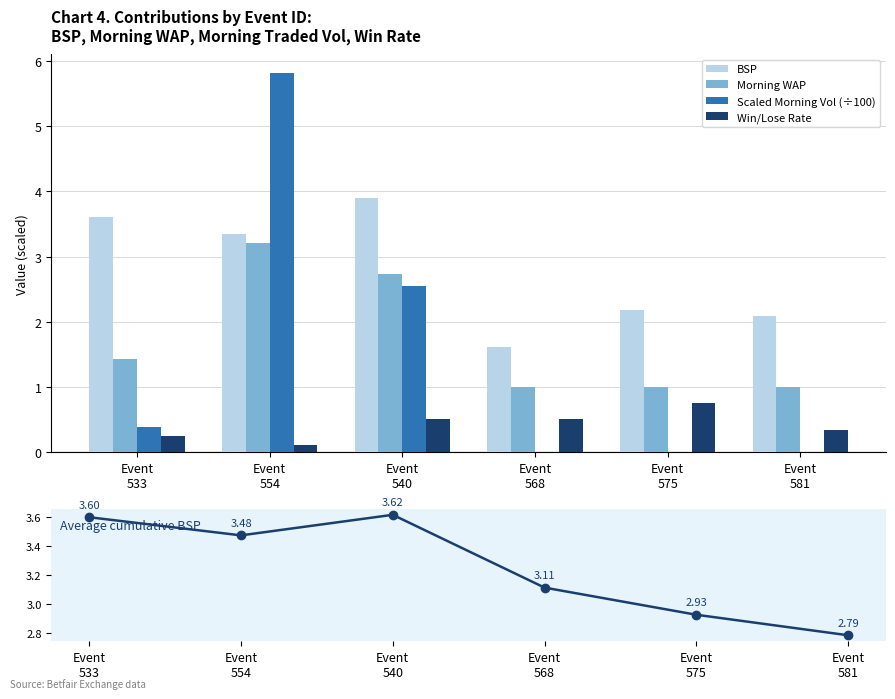

Where is Scaled Morning Vol (÷100) nearest to the value 2?

Event
540